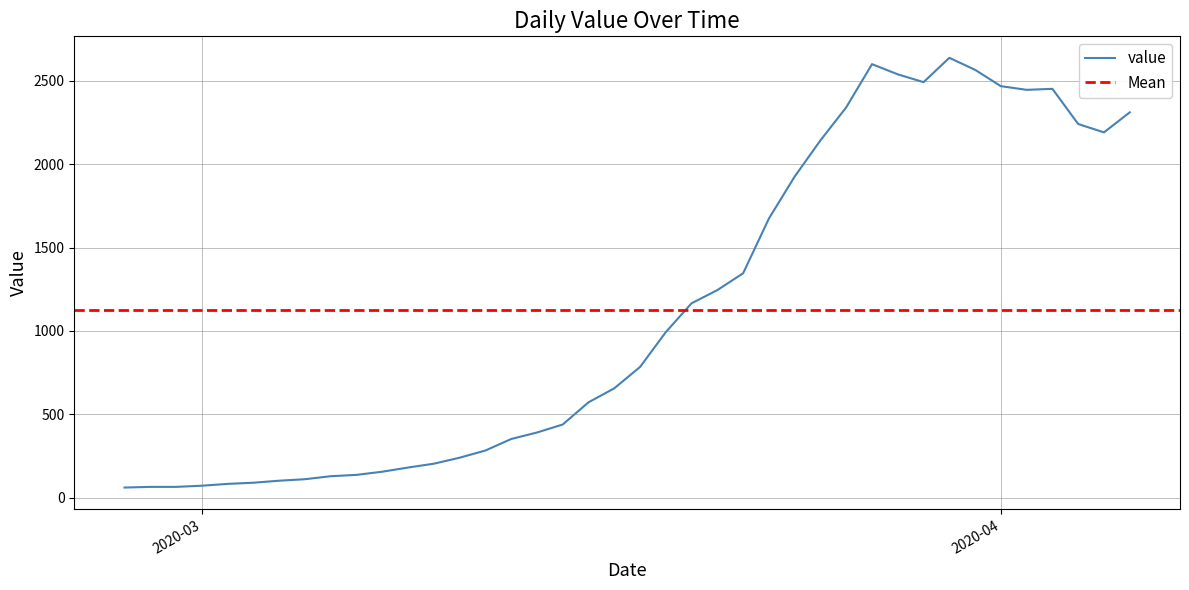

What is the highest value of the value series?

2638